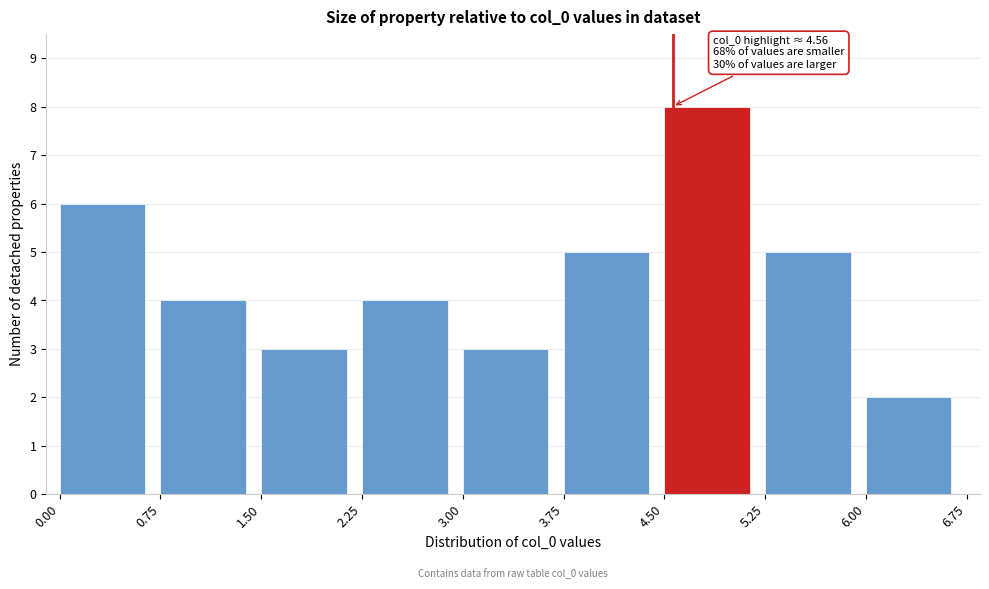

Over which range of the x-axis is the bar tallest?

4.50 to 5.25